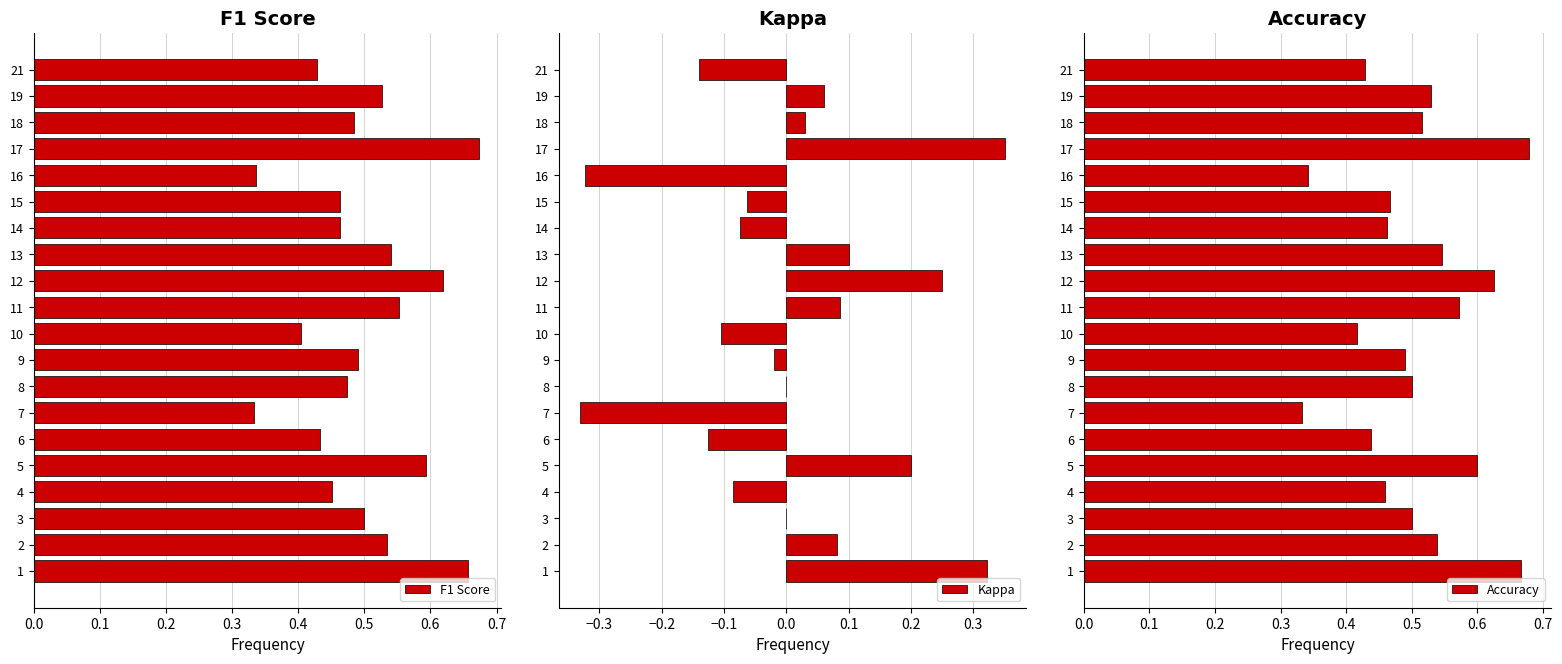

At which label does Kappa reach its peak?

17